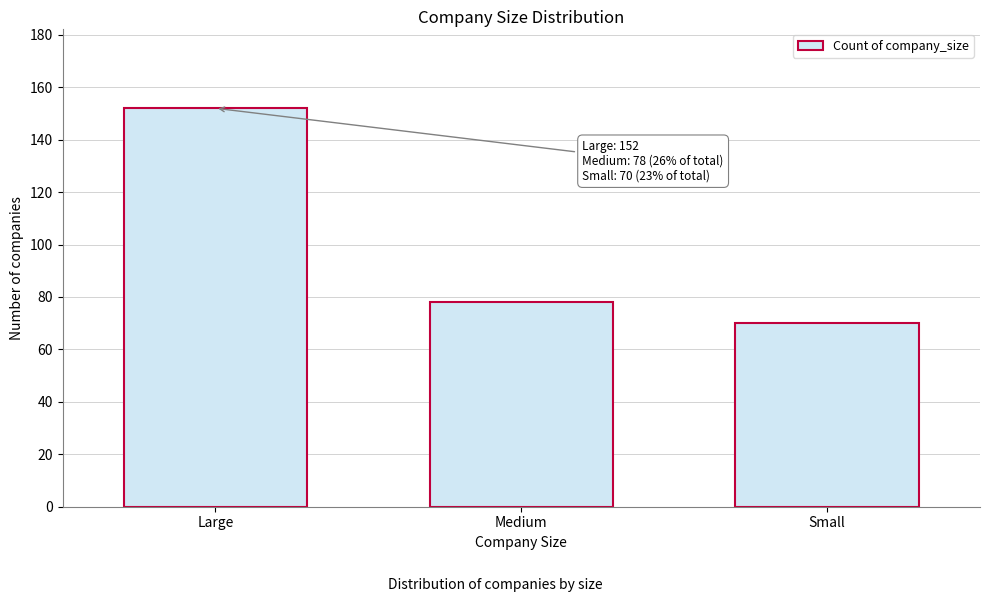

Reading right to left, extract all data points from this chart.

70	78	152